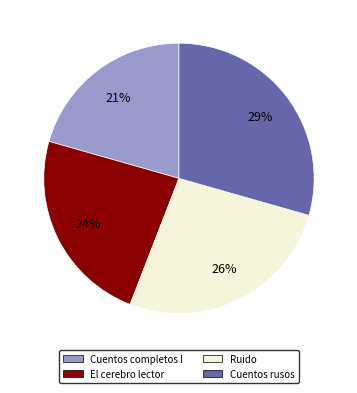

How many segments does this pie chart have?

4